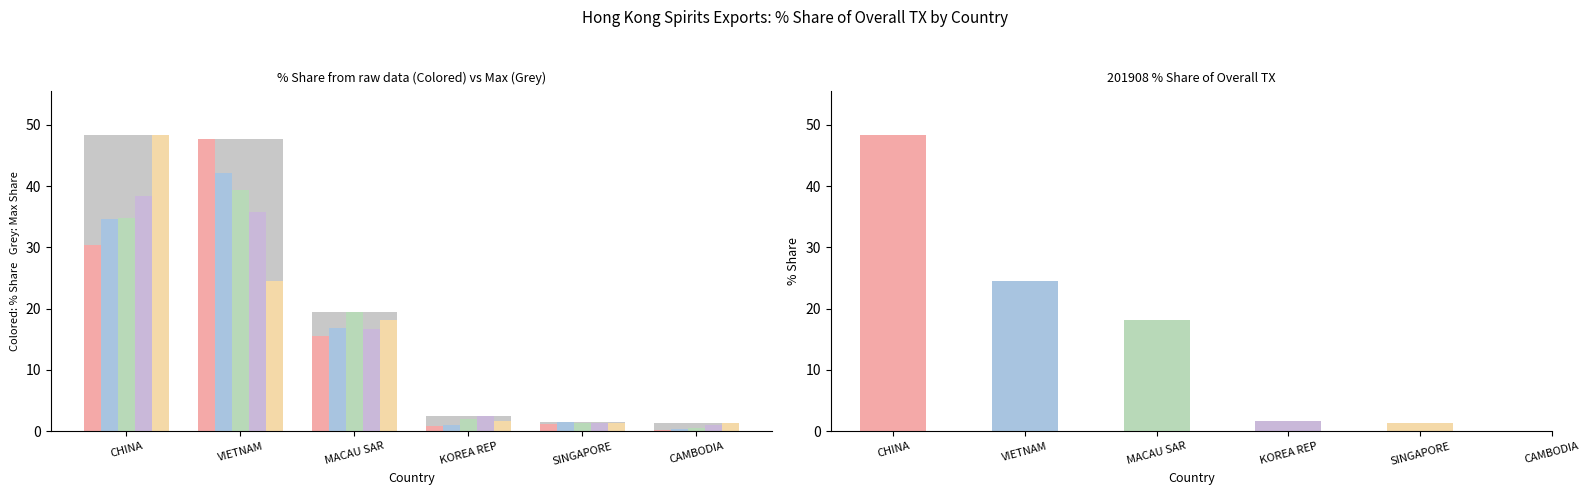

The value of 201712_% Share at SINGAPORE is 2.6. True or false?

False